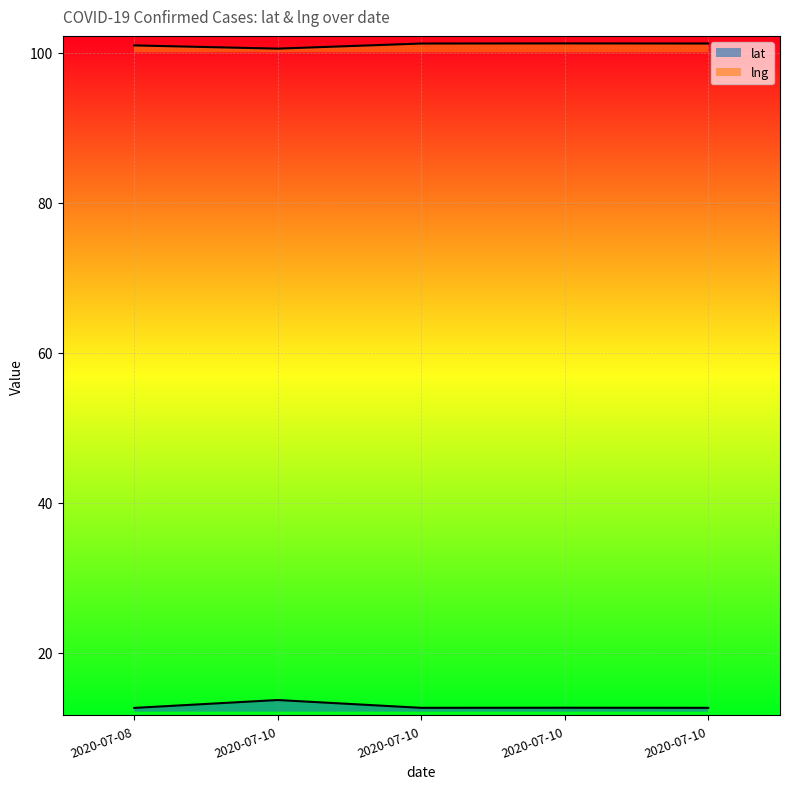

List the series in order of their overall mean, highest first.

lng, lat